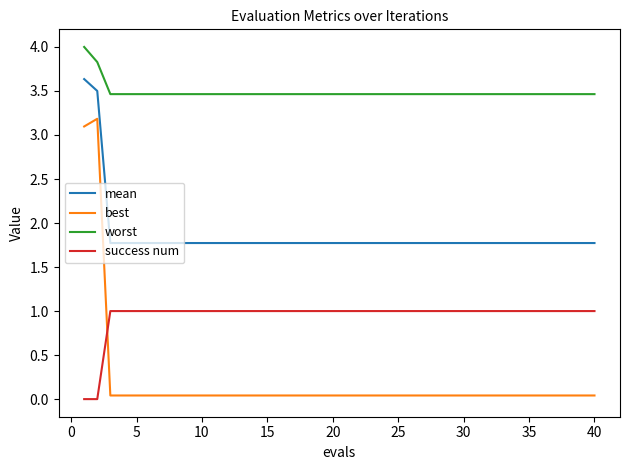

Which series has the largest range (max minus min)?

best